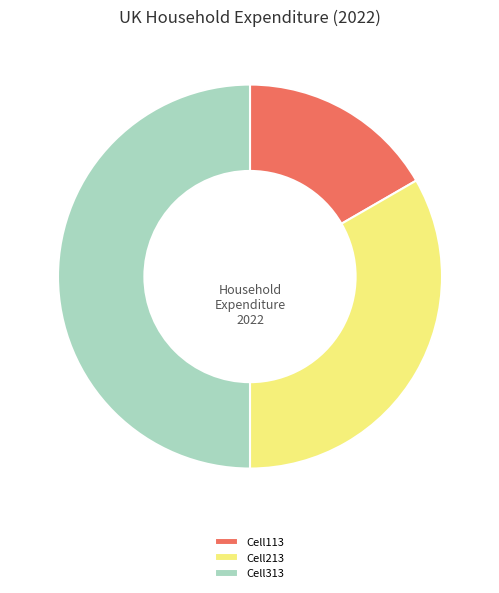

How many segments does this pie chart have?

3